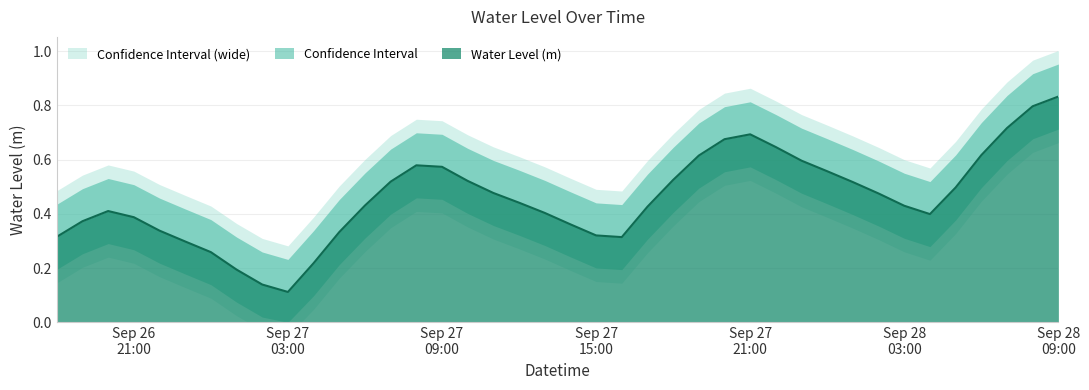

What is the sum of all values?

18.3